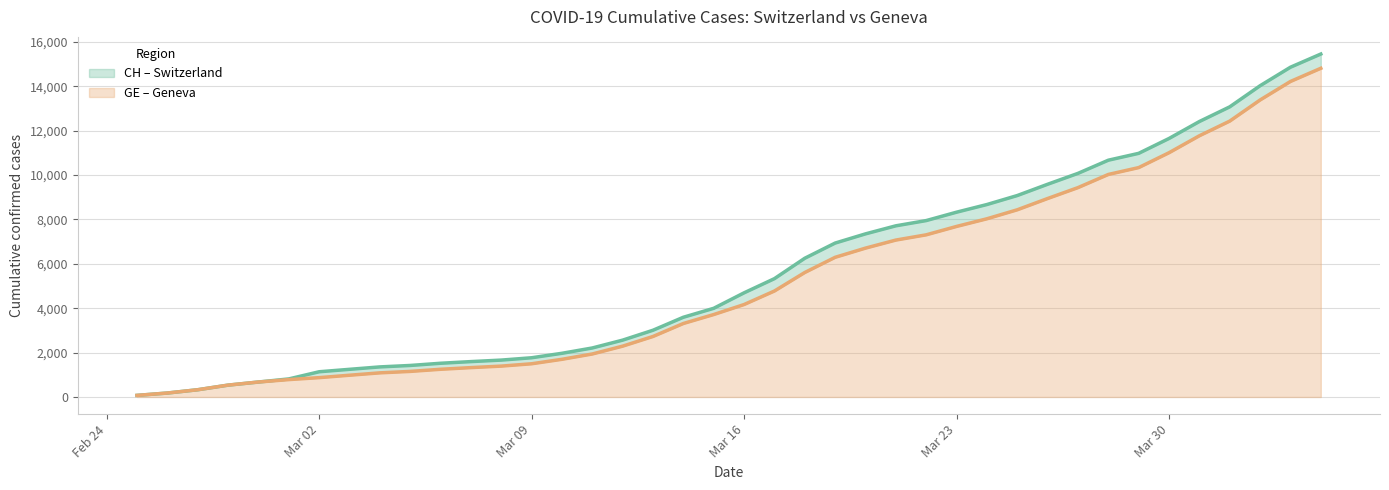

What is the difference between the maximum and minimum values in the CH line series?

15378